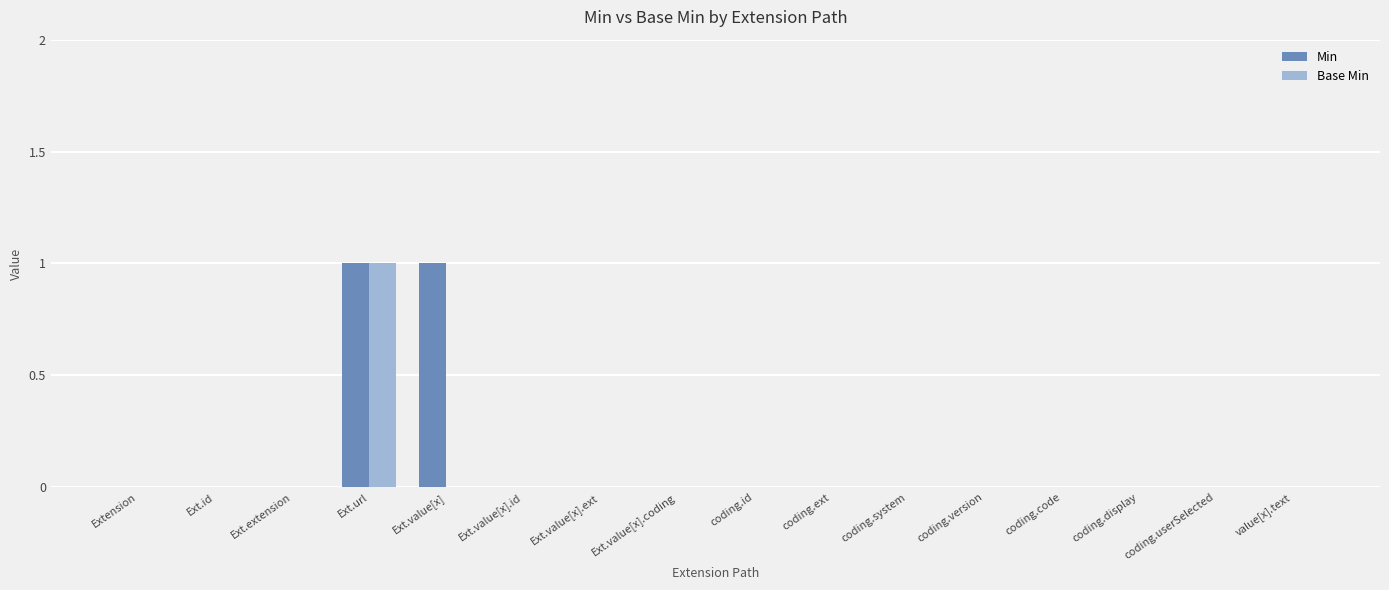

Is it true that Min equals 0 at value[x].text?

True